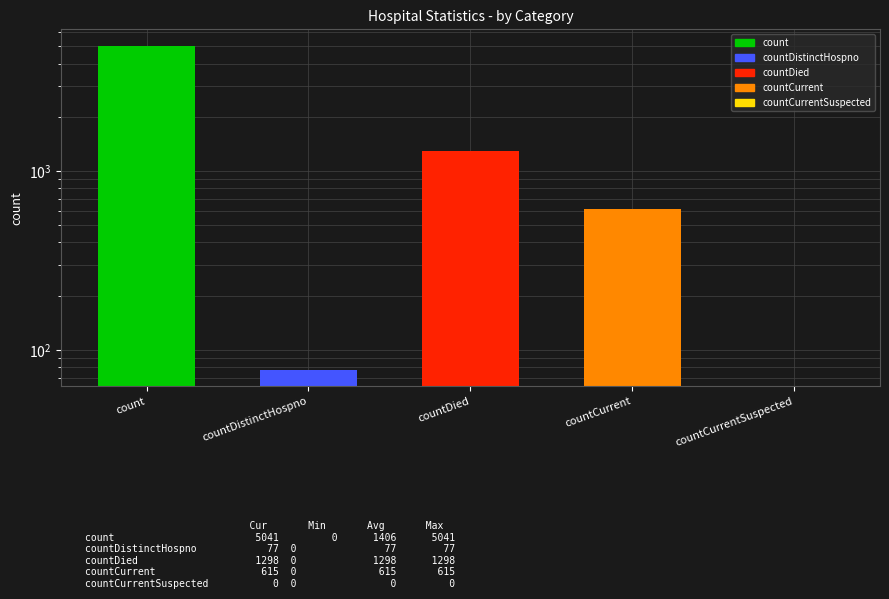

Rank the categories by value from lowest to highest.

countCurrentSuspected, countDistinctHospno, countCurrent, countDied, count